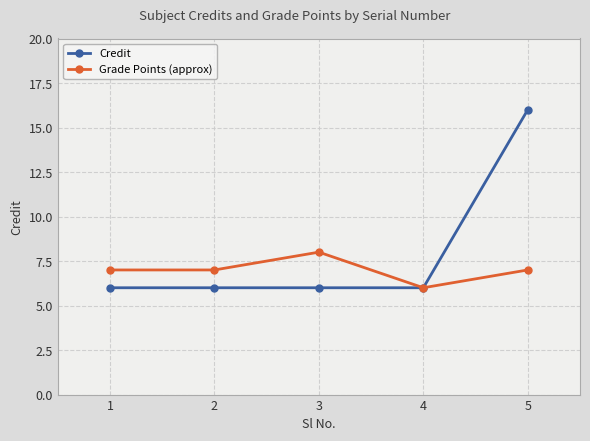

Which series has the widest spread of values?

Credit